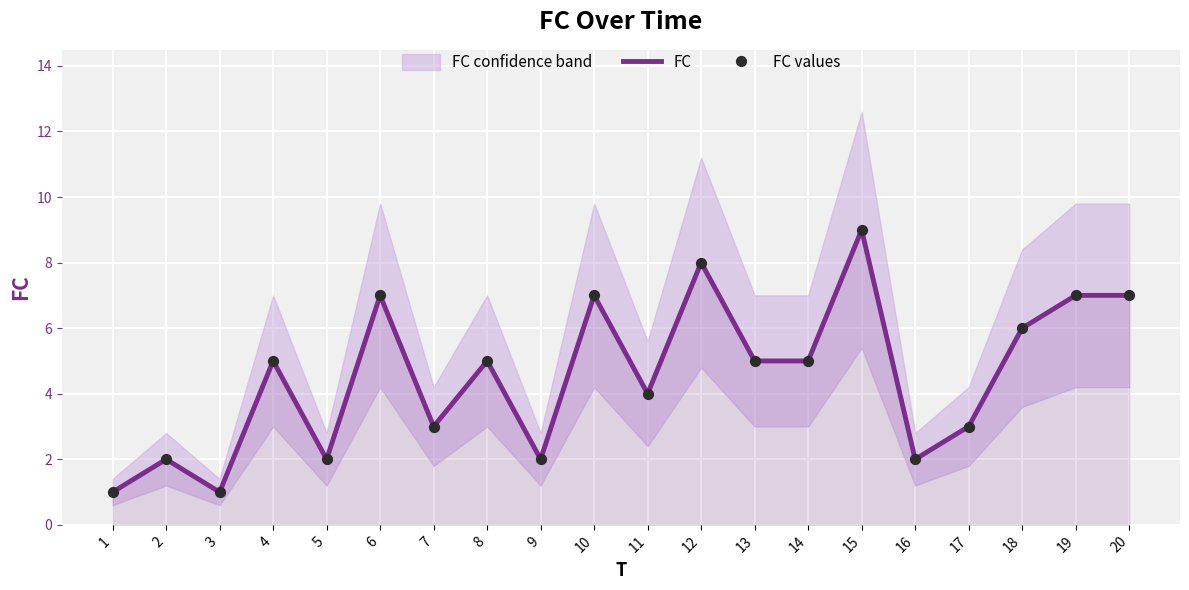

What is the total value across all series at 3?

2